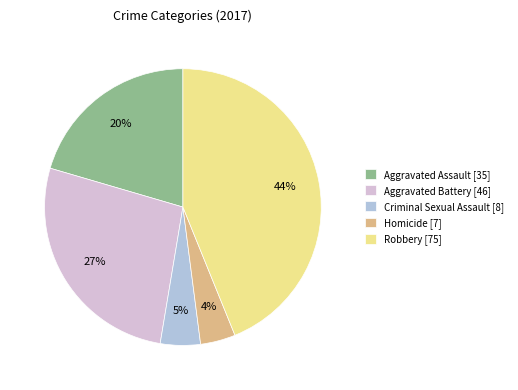

How many slices are in this pie chart?

5